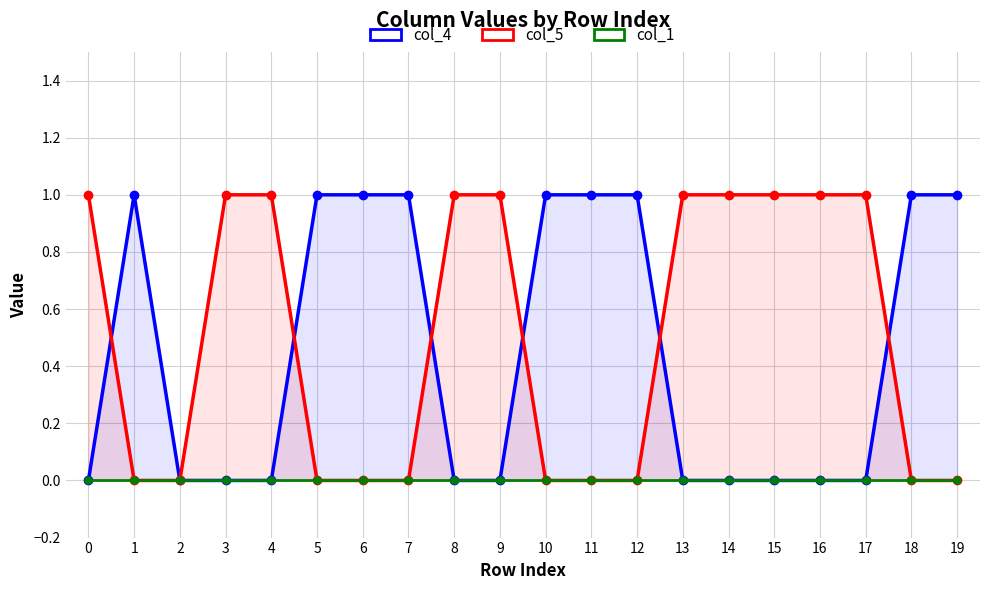

Which series has the largest range (max minus min)?

col_4